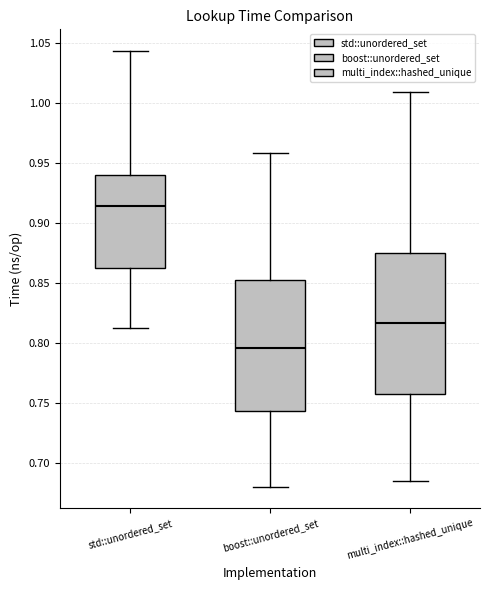

Which box is the tallest, from its lower edge to its upper edge?

multi_index::hashed_unique